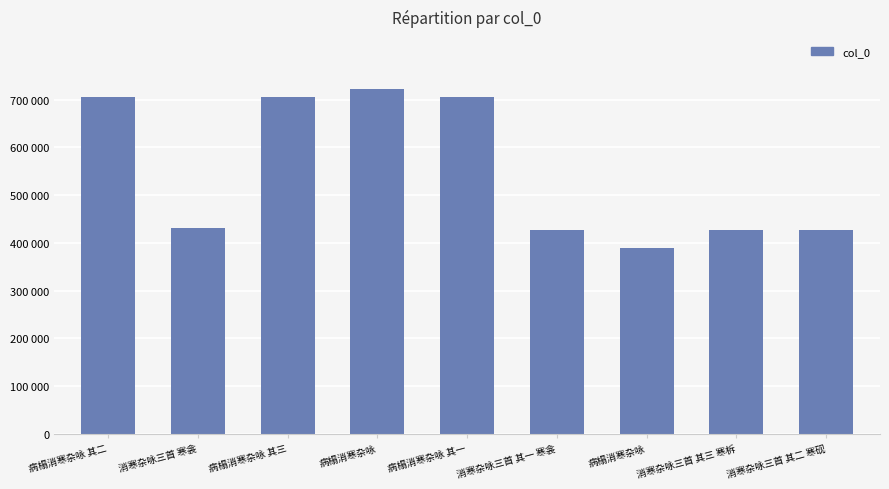

Which category has the lowest value across all series?

病榻消寒杂咏